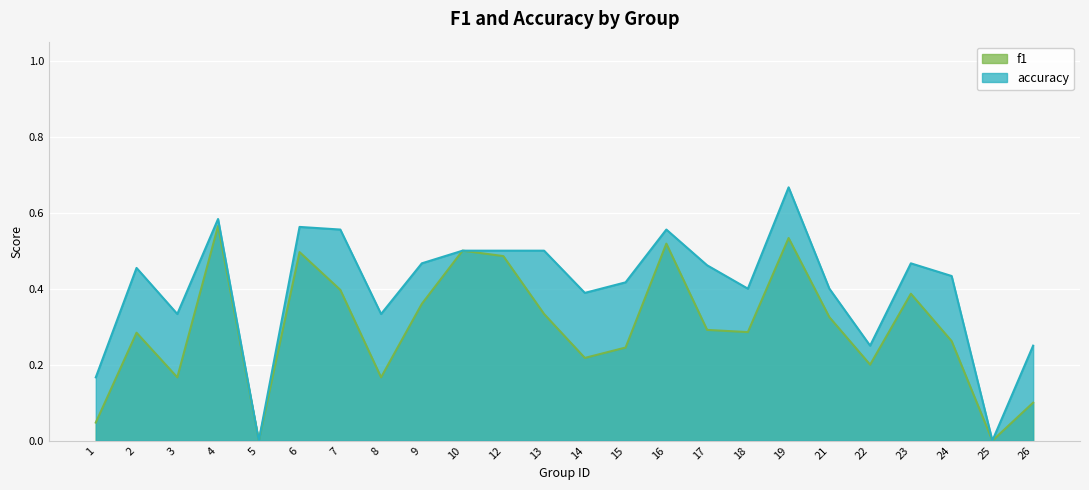

At how many categories does at least one series exceed 0?

22